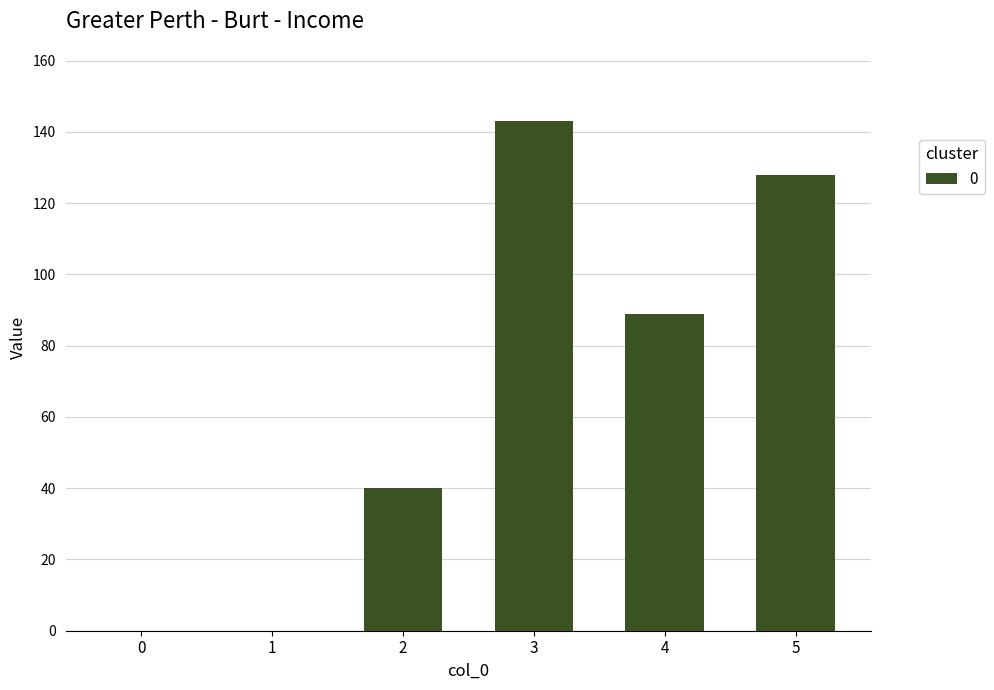

Count the number of categories in the chart.

6